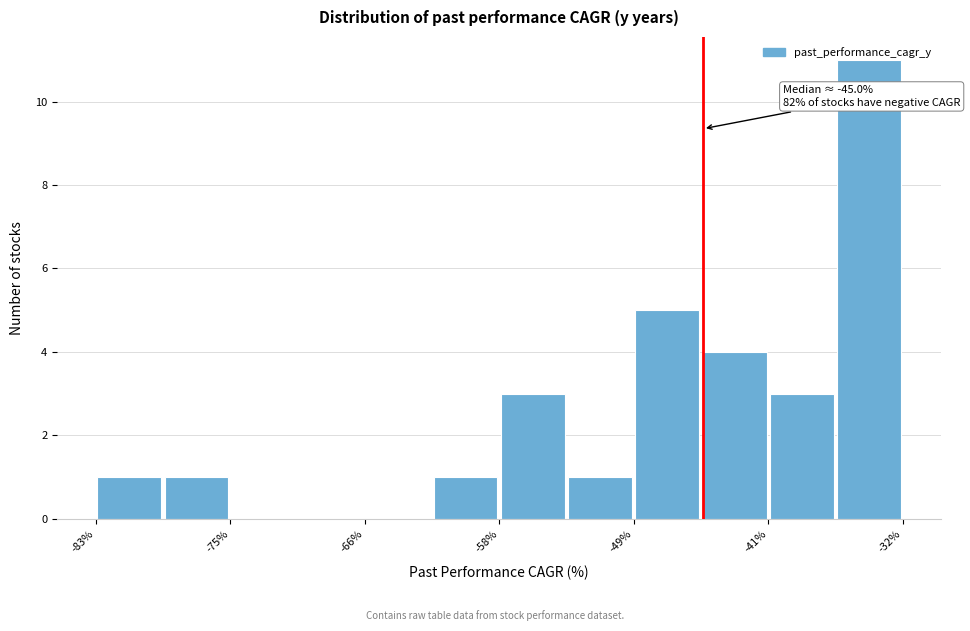

Over which range of the x-axis is the bar tallest?

-37 to -32